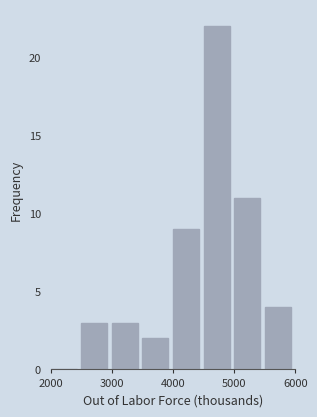

Reading left to right, list every bar in this chart as the range it spans on the x-axis followed by its height. The values are not printed on the chart, so give them approximately, as read against the axis.

2000 to 2500: 0
2500 to 3000: 3
3000 to 3500: 3
3500 to 4000: 2
4000 to 4500: 9
4500 to 5000: 22
5000 to 5500: 11
5500 to 6000: 4